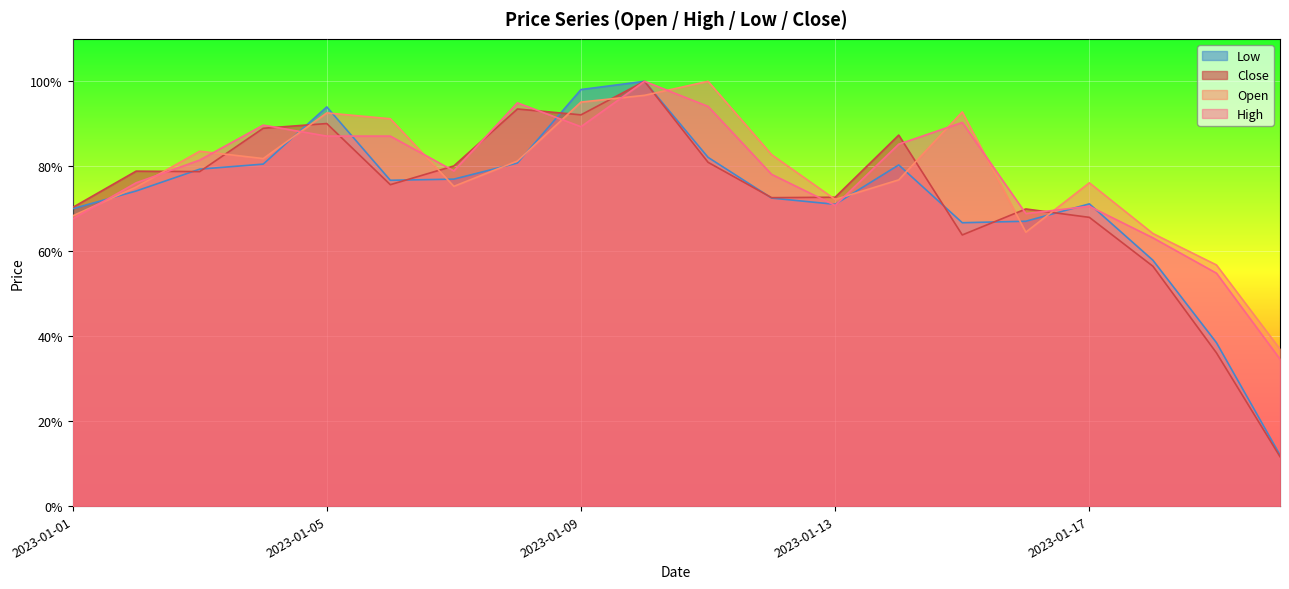

How many lines are shown in the chart?

4